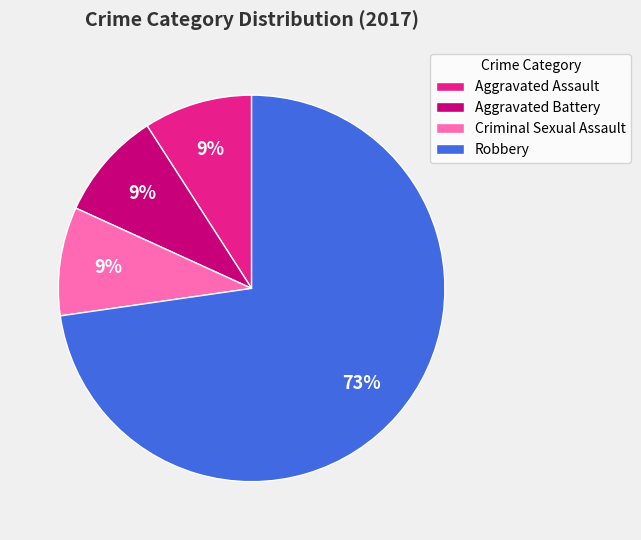

Is it true that Criminal Sexual Assault is 9% of the pie?

True